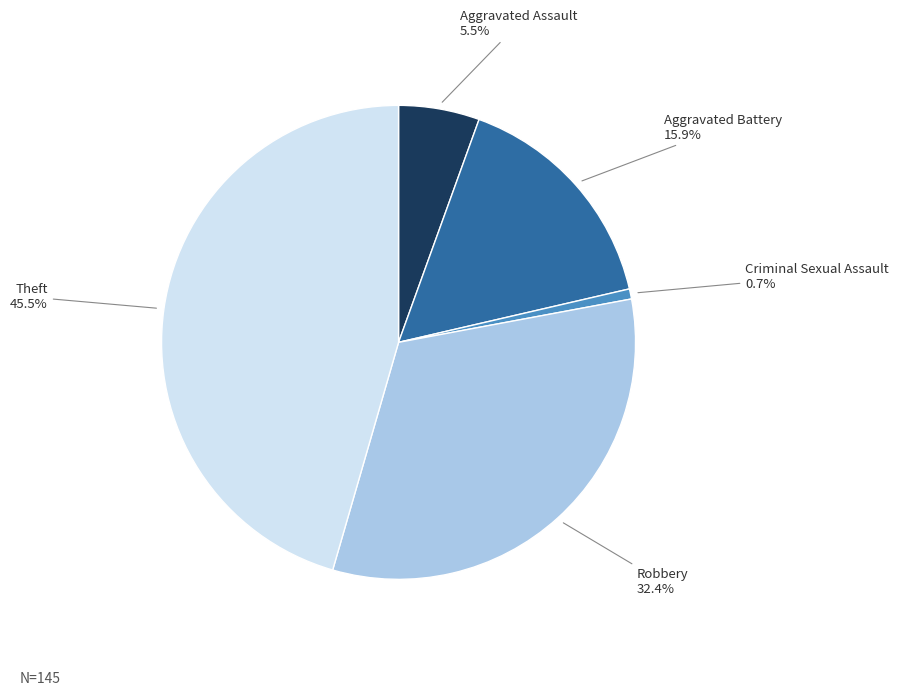

Is there a majority slice in this chart?

No